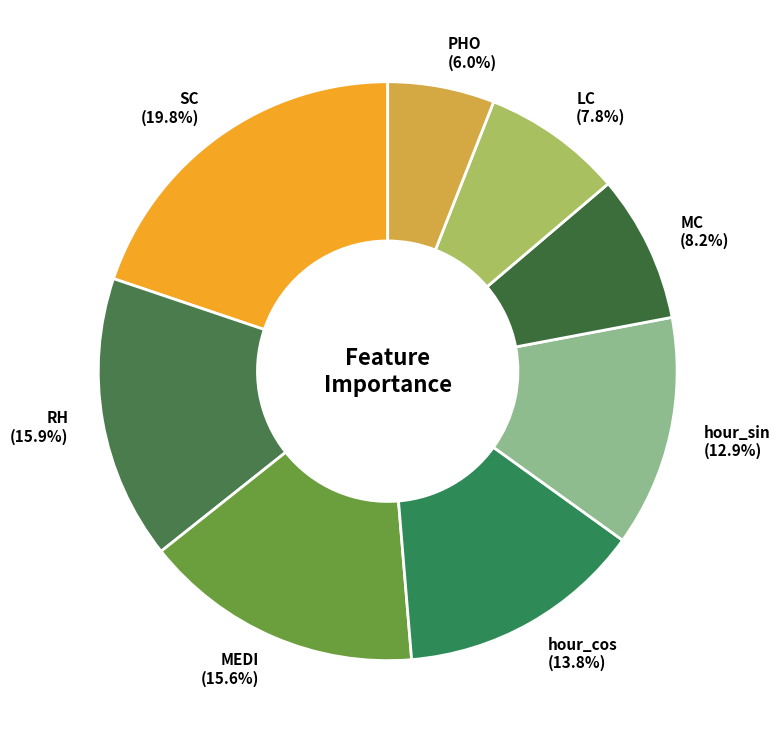

Between MC (8.2%) and MEDI (15.6%), which is larger?

MEDI (15.6%)